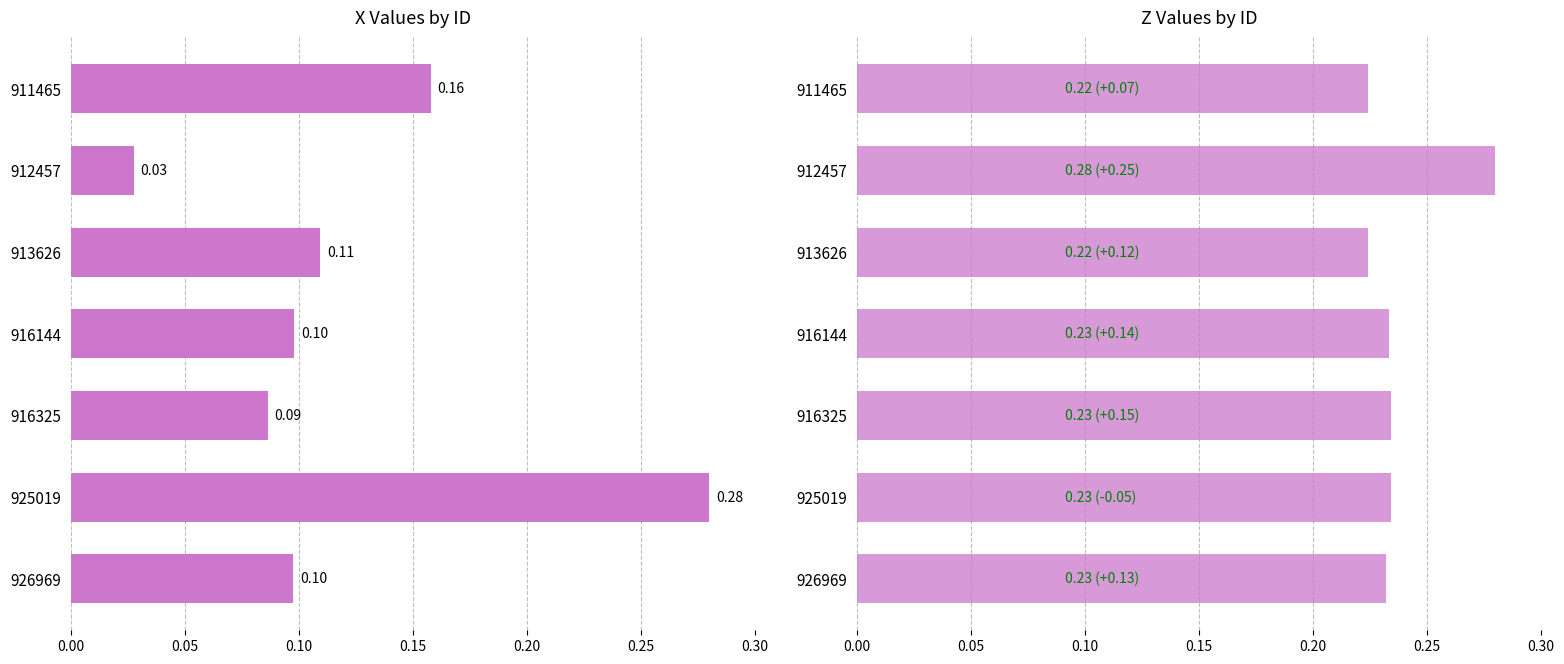

How many groups of bars are there?

7